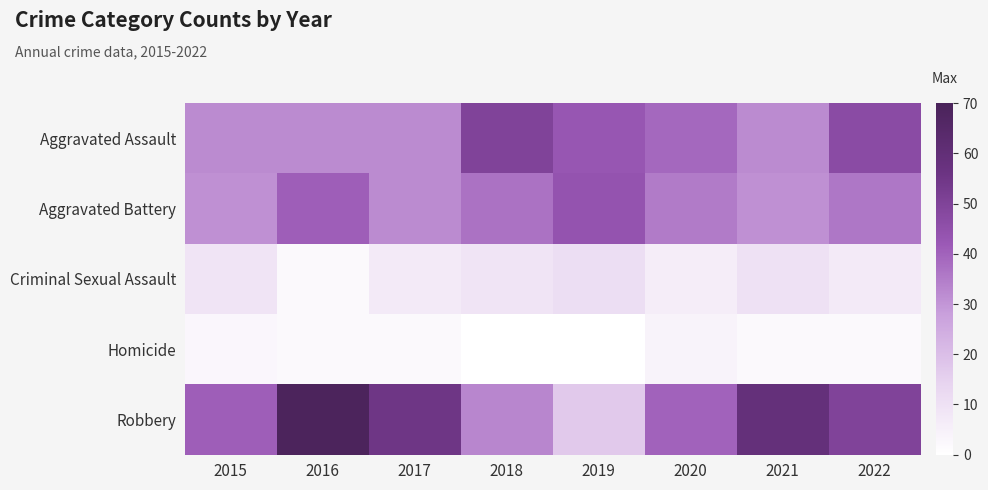

At how many categories does at least one series exceed 45?

5